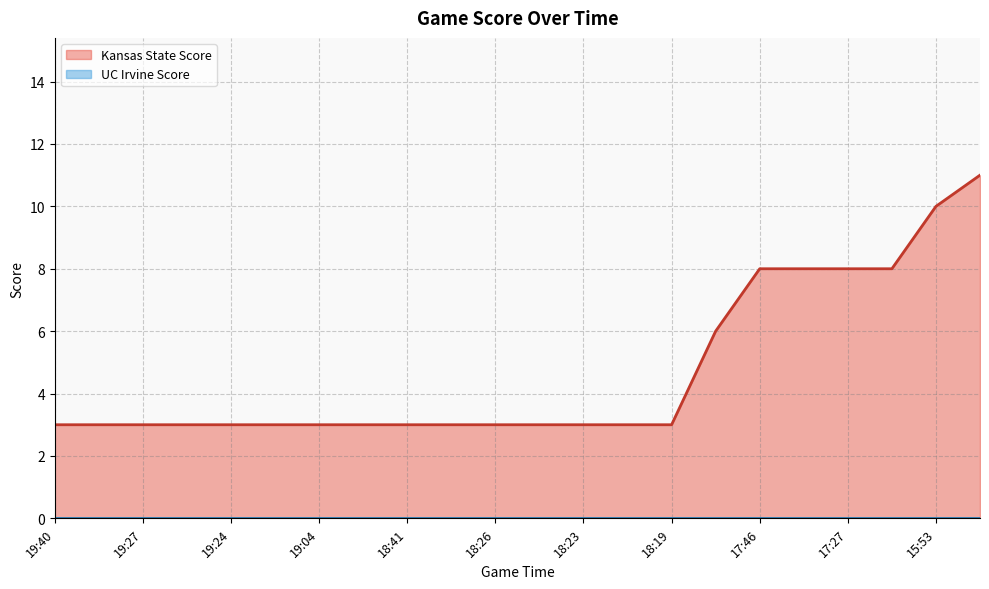

True or false: Kansas State Score has a value of 5 at 18:19.

False